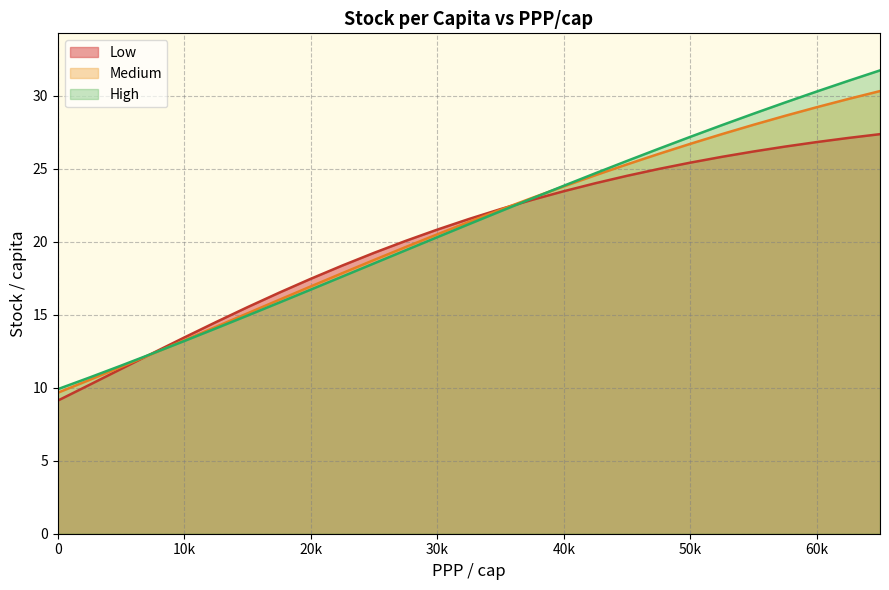

At which label does Low reach its peak?

65000